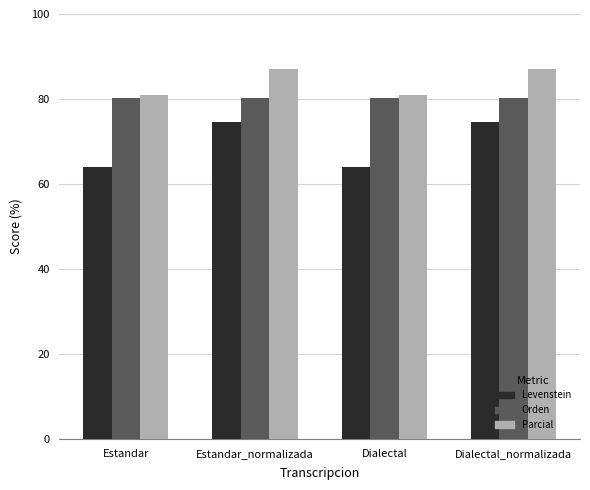

What is the minimum value shown in the chart?

64.0